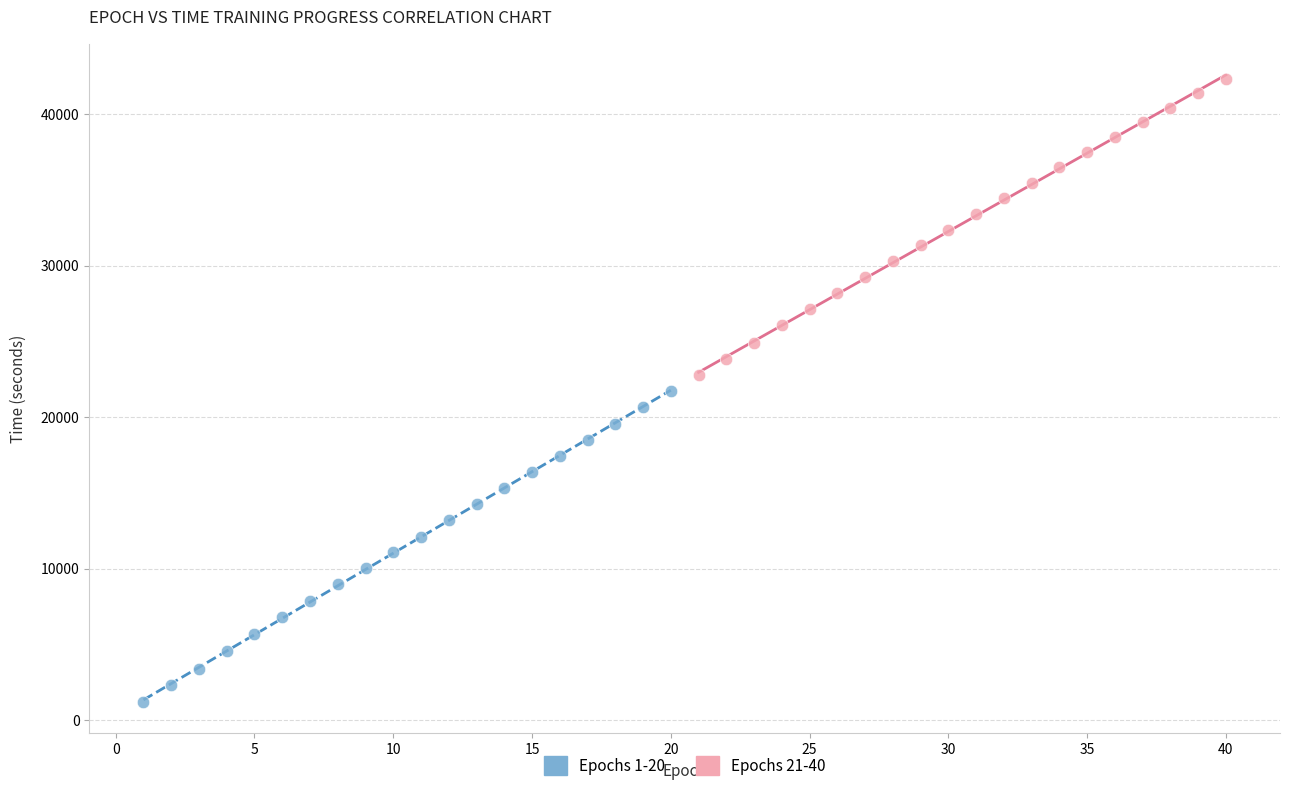

Which series reaches the maximum Y coordinate?

Epochs 21-40